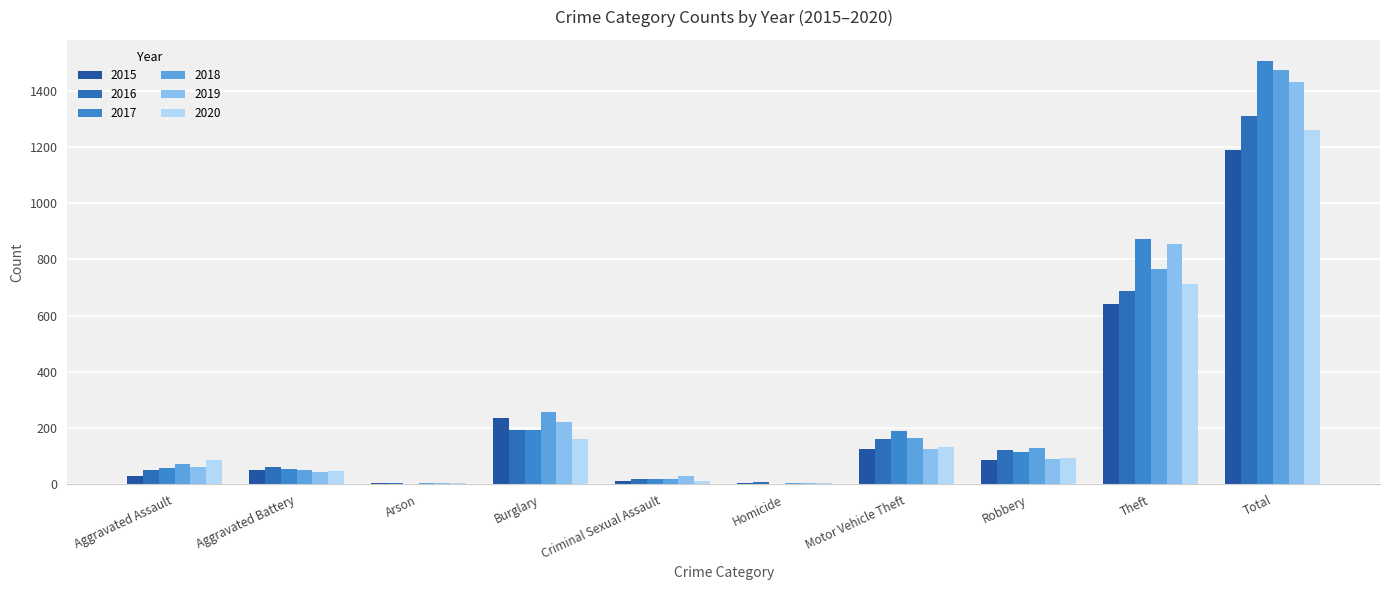

How many groups of bars are there?

10